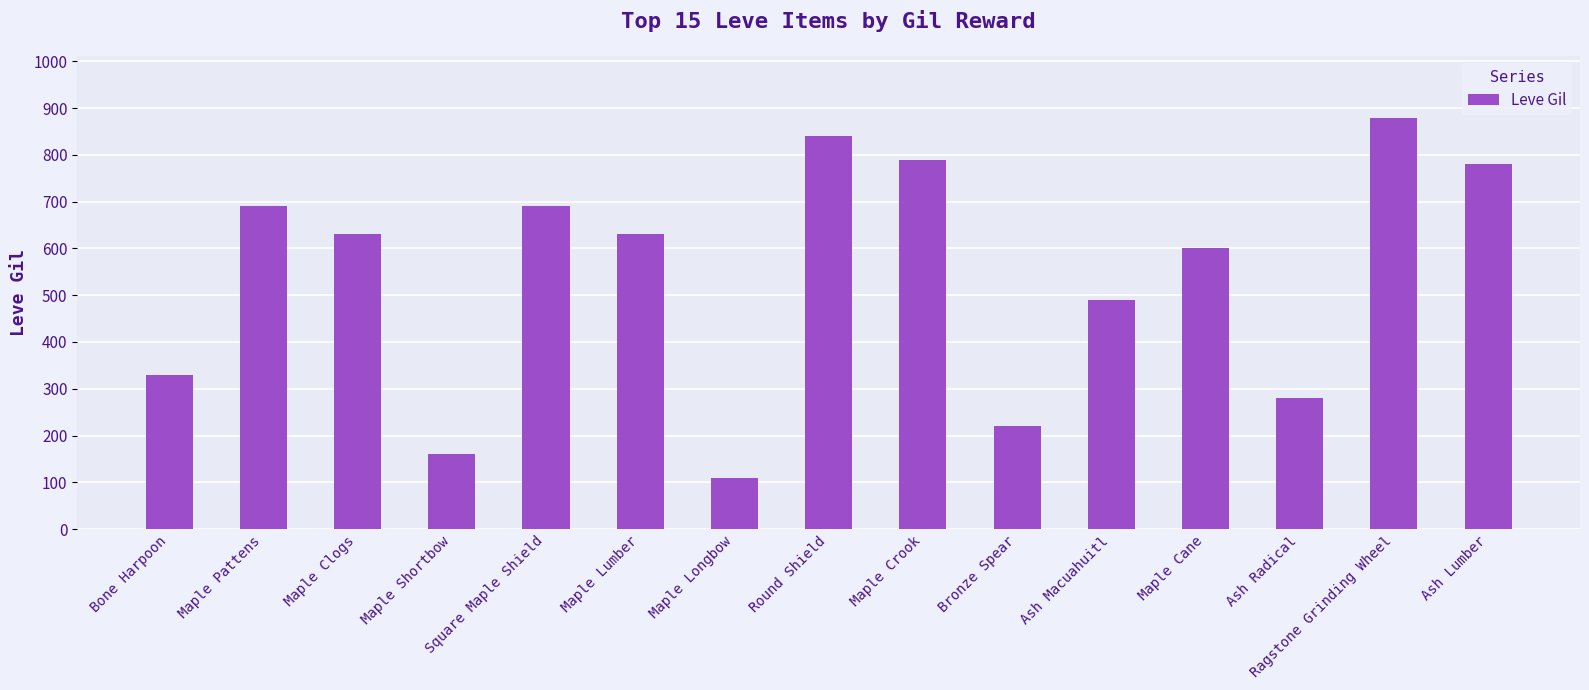

The value at Ash Lumber is 1372. True or false?

False